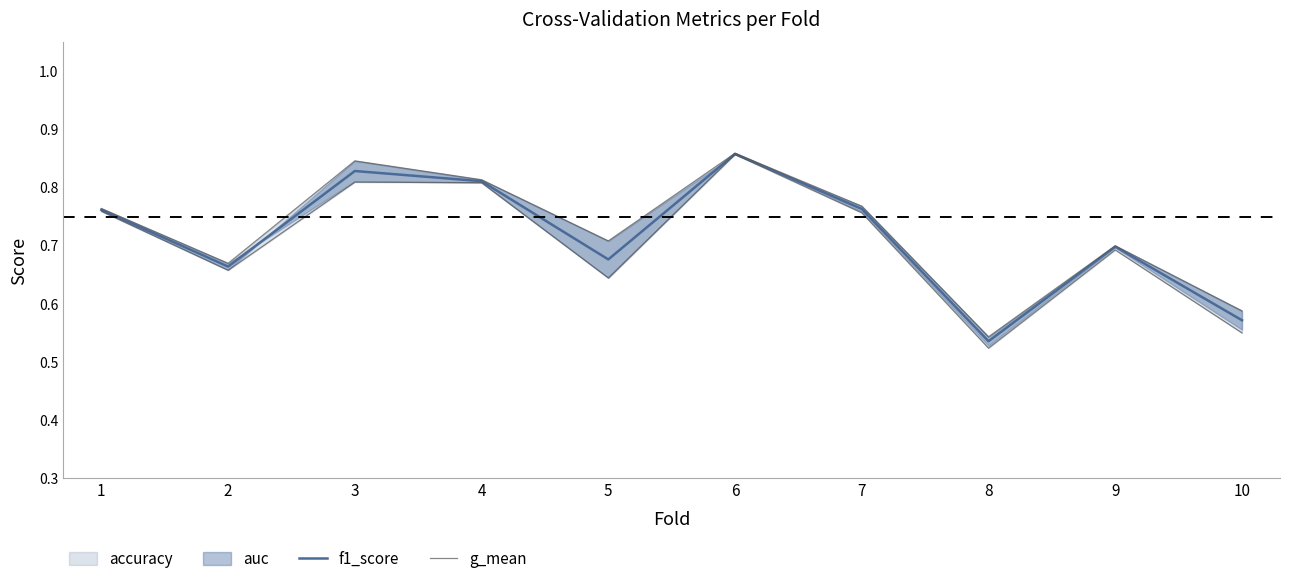

What is the sum of the g_mean values at 10 and 9?

1.3